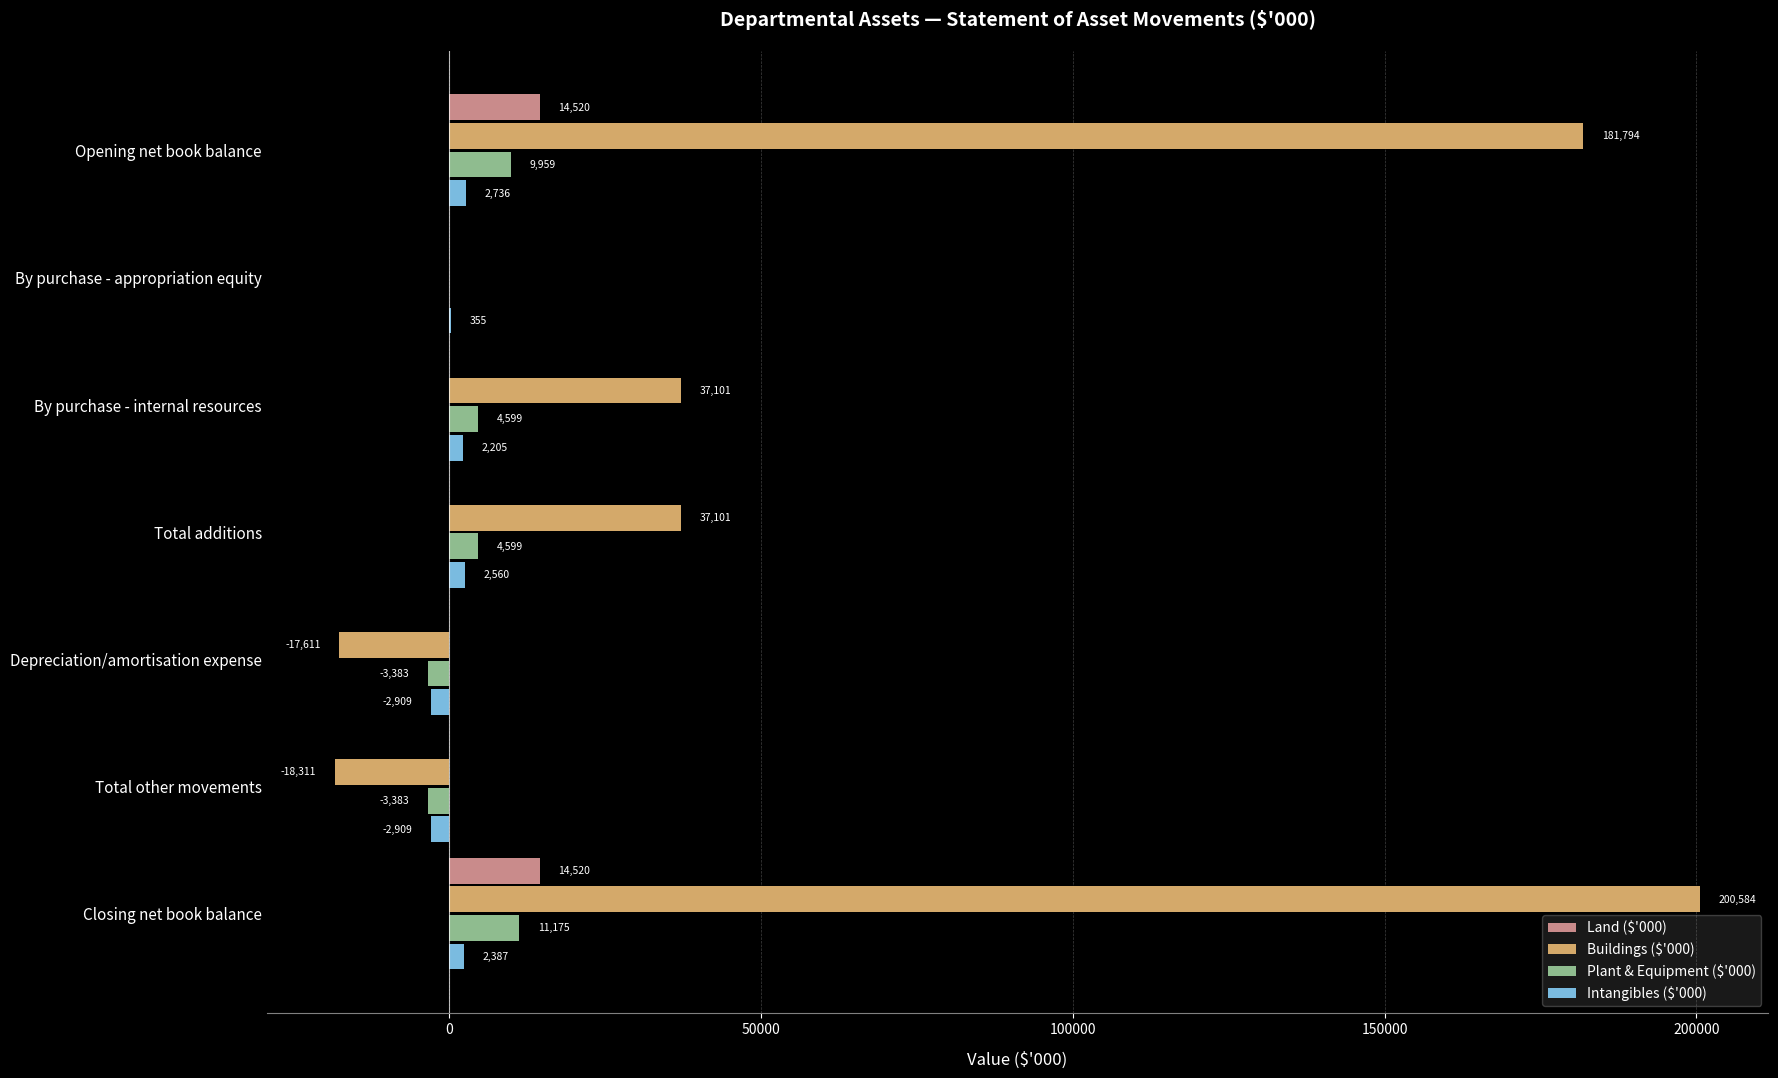

What is the sum of the Intangibles ($'000) values at Opening net book balance and Total additions?

5296